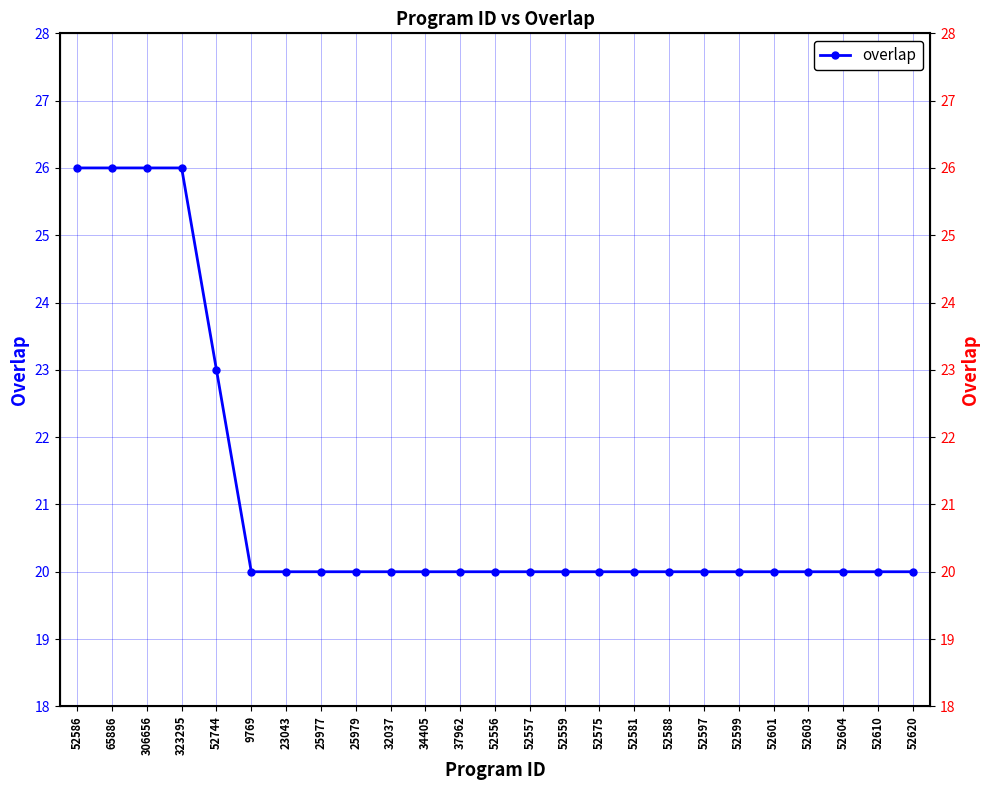

What position from the left is 52586?

1